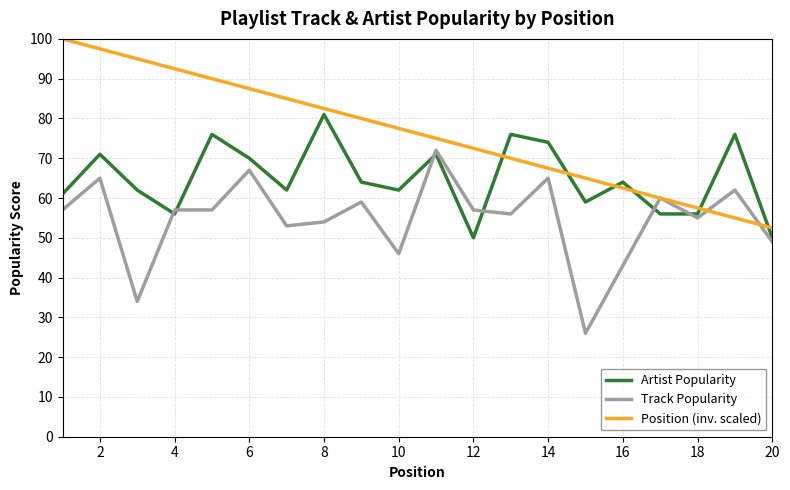

Which series ends up on top after the final intersection of Track Popularity and Artist Popularity?

Artist Popularity